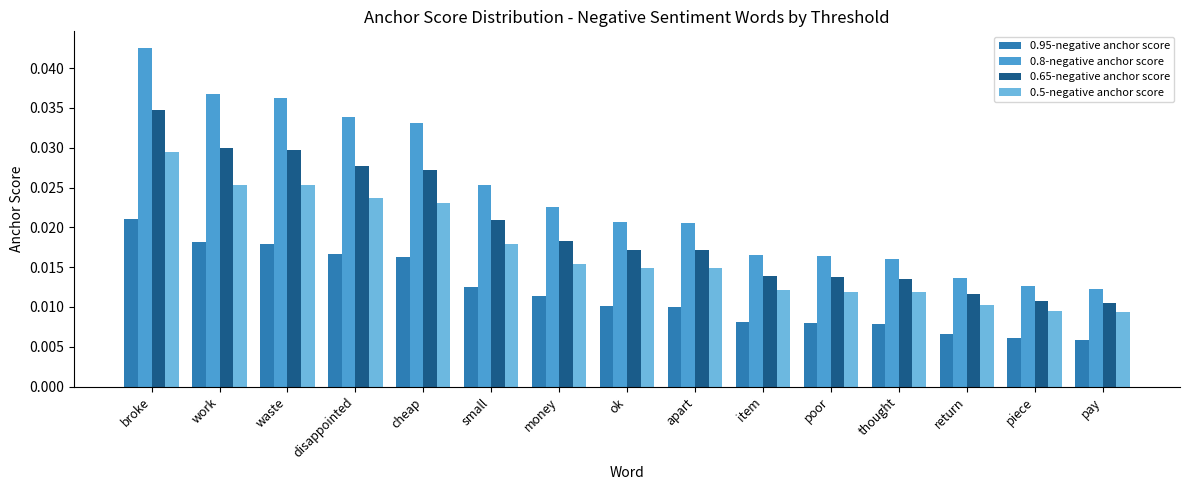

What is the label of the 3rd bar from the right?

return